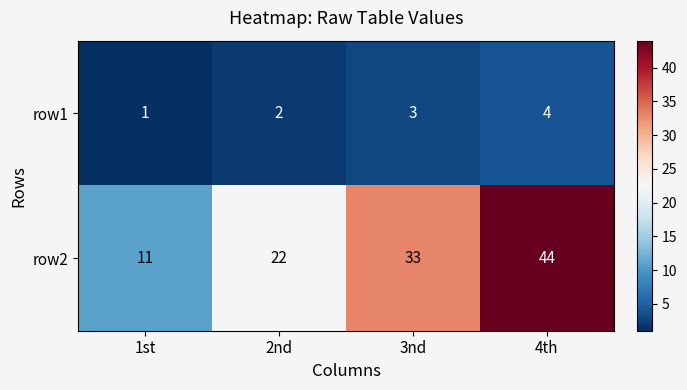

What value does the row2 series have at 1st, to the nearest 10?

10